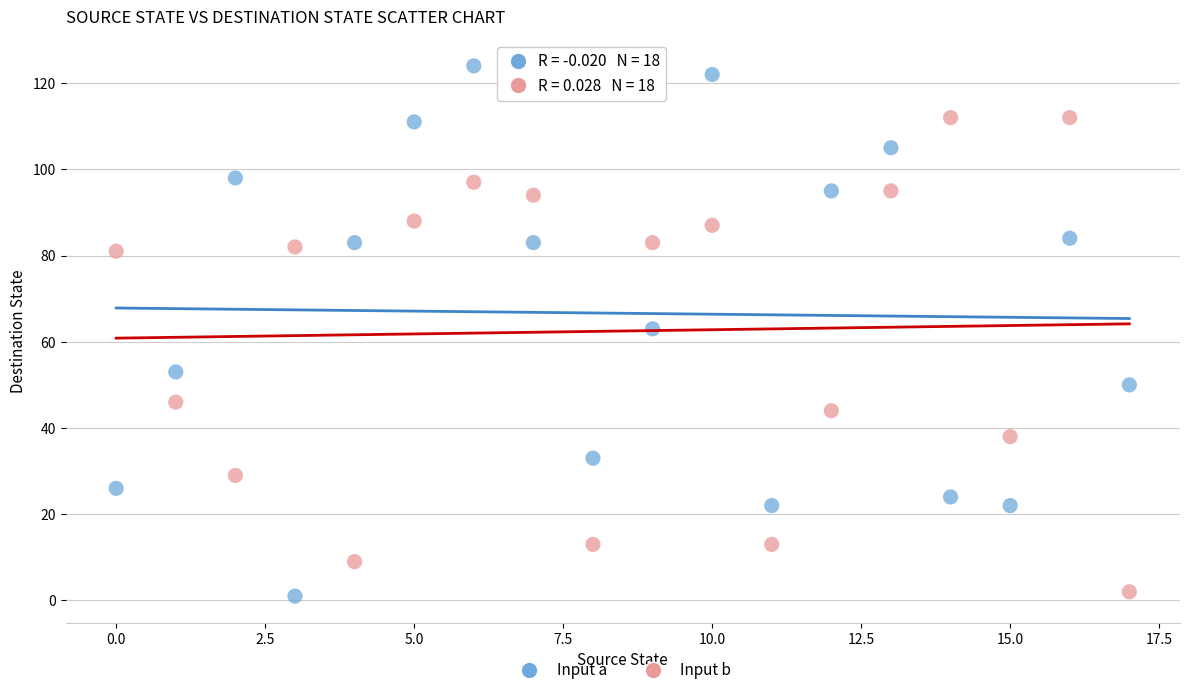

Which series has the widest spread of Y values?

Input a